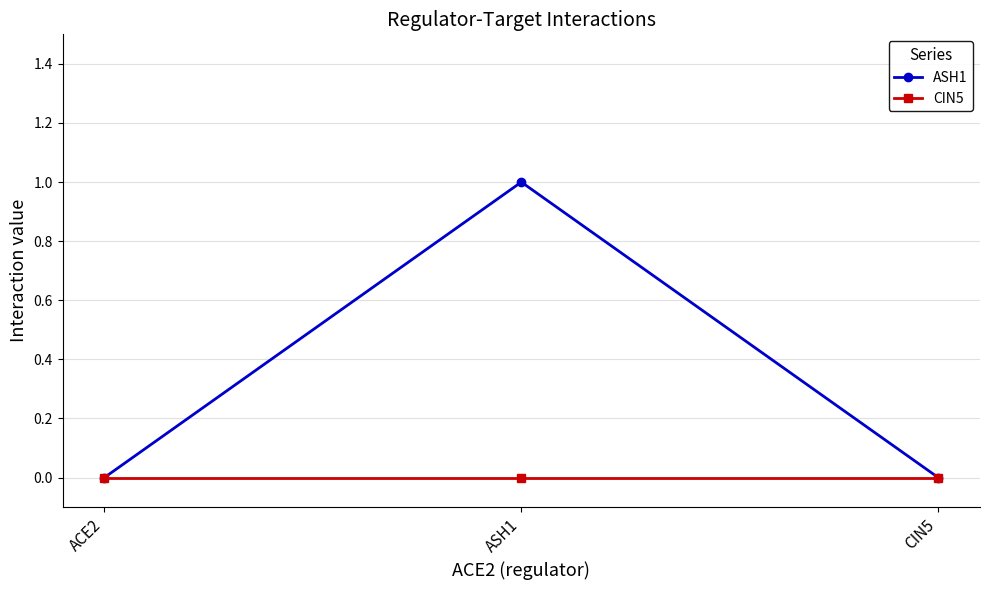

What is the sum of all ASH1 values?

1